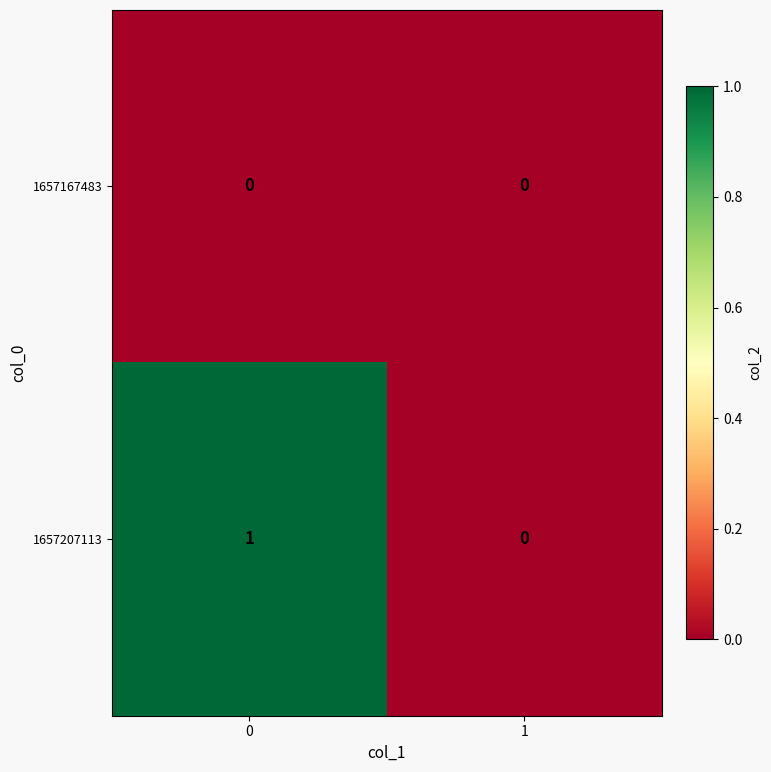

Which series changed the most between 0 and 1?

1657207113